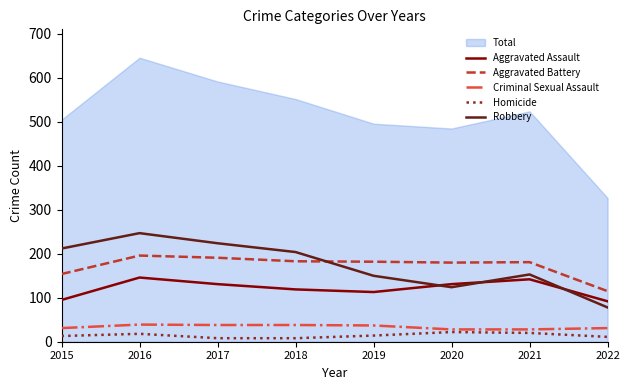

What is the approximate value of Homicide at 2022, to the nearest 10?

10